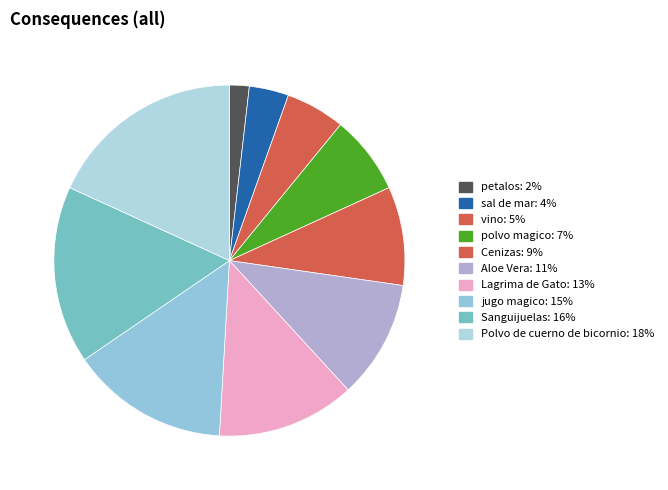

The Polvo de cuerno de bicornio slice represents 11% of the pie. True or false?

False